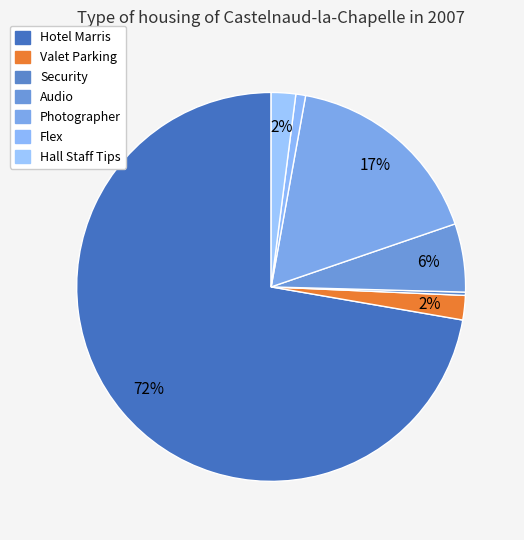

To the nearest percent, what is the difference between the largest and smallest slice percentages?

72%